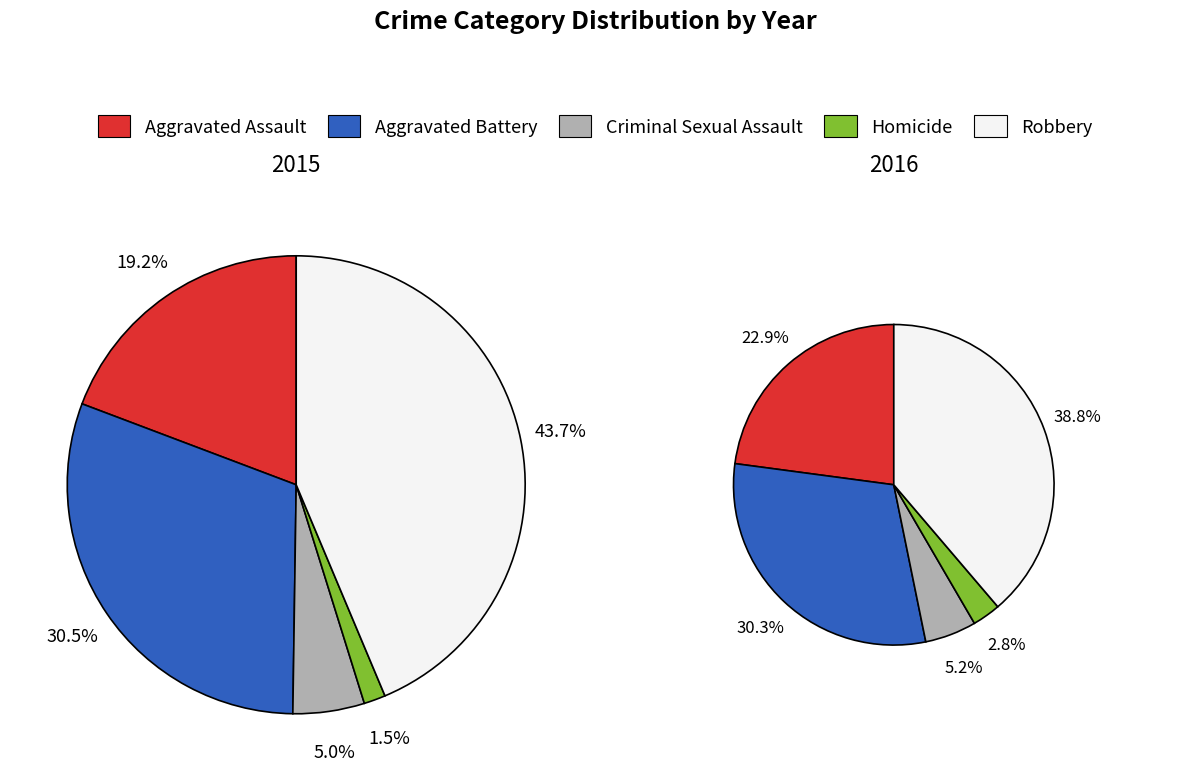

To the nearest percent, what is the difference between the Aggravated Assault and Criminal Sexual Assault slice percentages?

14%